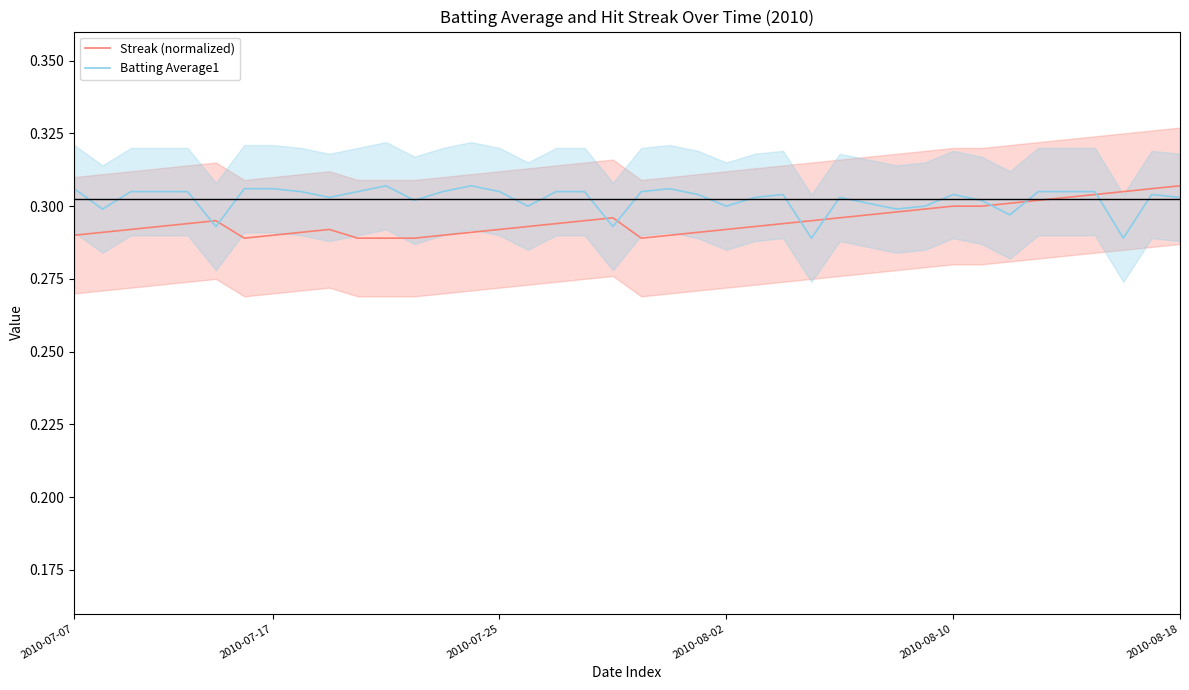

Rank the categories by Streak (normalized) value from highest to lowest.

39, 38, 37, 36, 35, 34, 33, 31, 32, 30, 29, 28, 19, 27, 2010-08-18, 18, 26, 2010-08-10, 17, 25, 2010-08-02, 16, 24, 2010-07-25, 9, 15, 23, 2010-07-17, 8, 14, 22, 2010-07-07, 7, 13, 21, 6, 10, 11, 12, 20